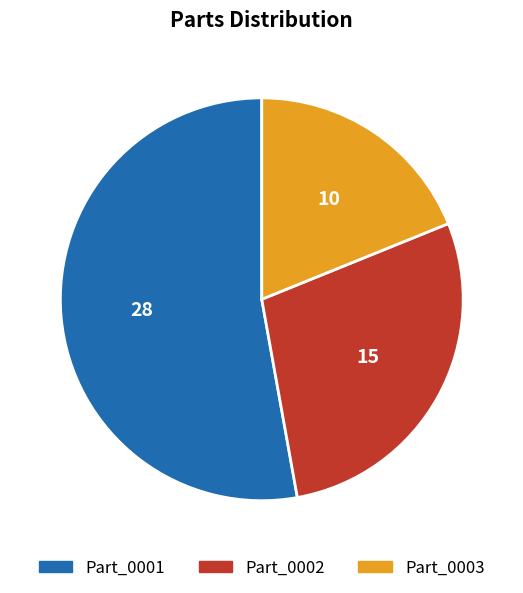

Does any single category account for the majority?

Yes